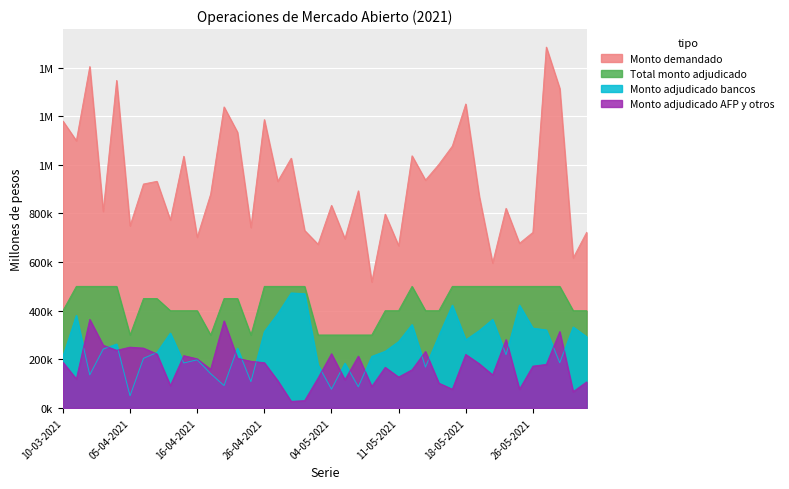

At which category does Total monto adjudicado reach its first local valley?

05-04-2021